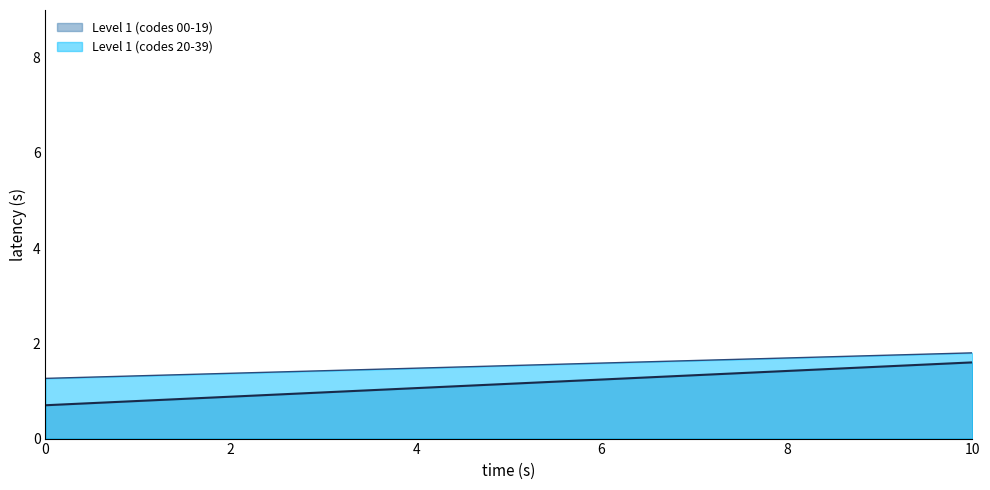

What is the difference between the maximum and minimum values in the Level 1 (codes 00-19) series?

0.9